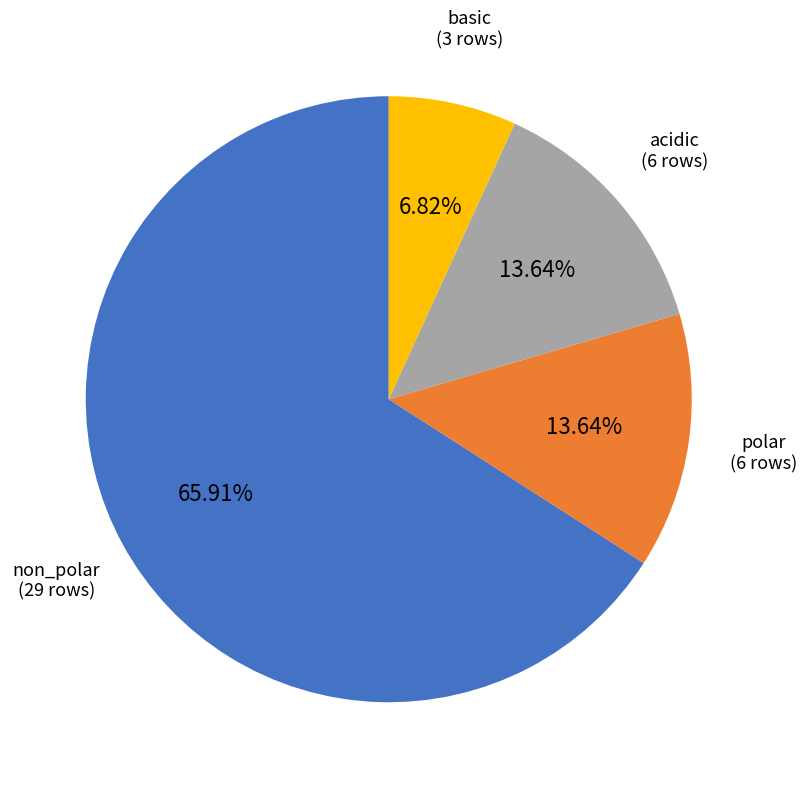

To the nearest percent, what percentage of the pie is basic?

7%